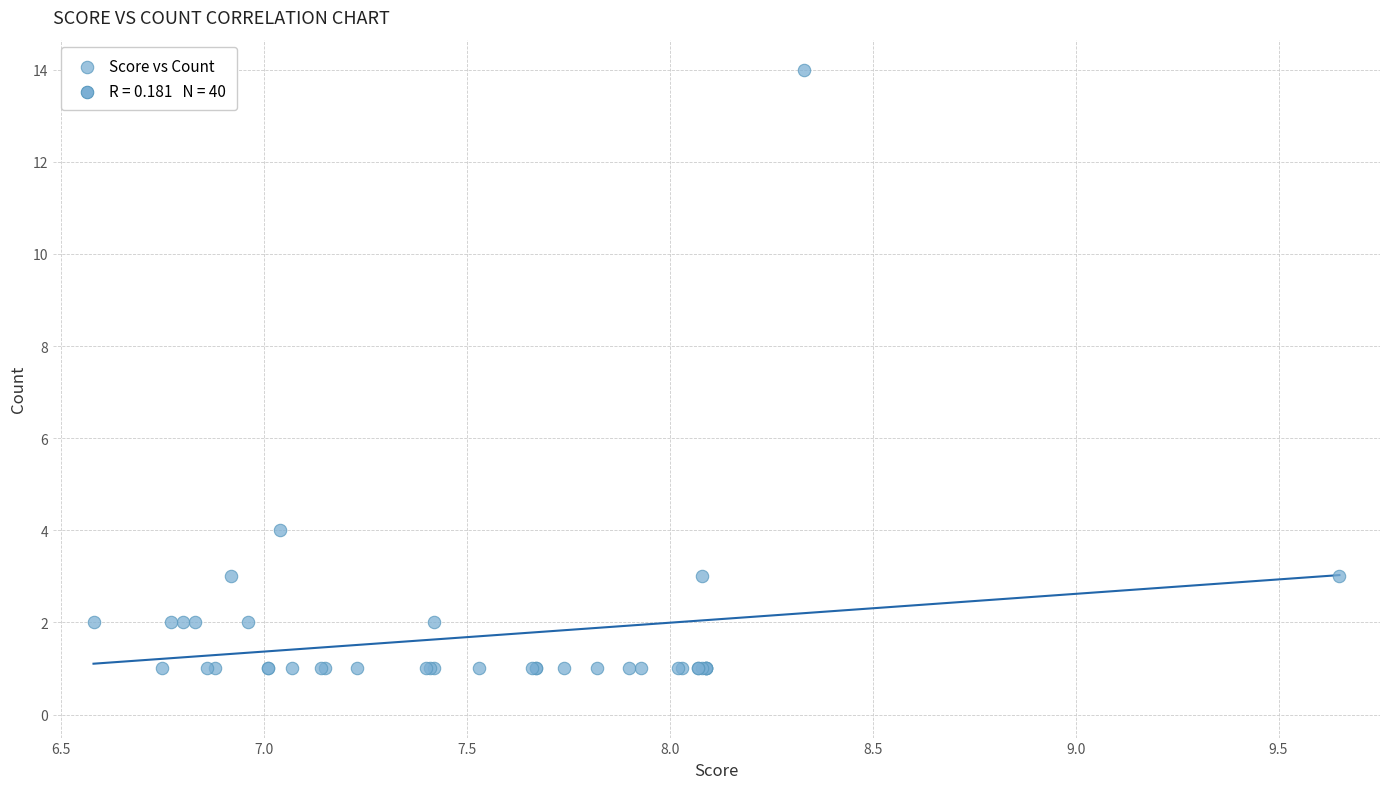

What Y value in the scatter plot is closest to 7?

4